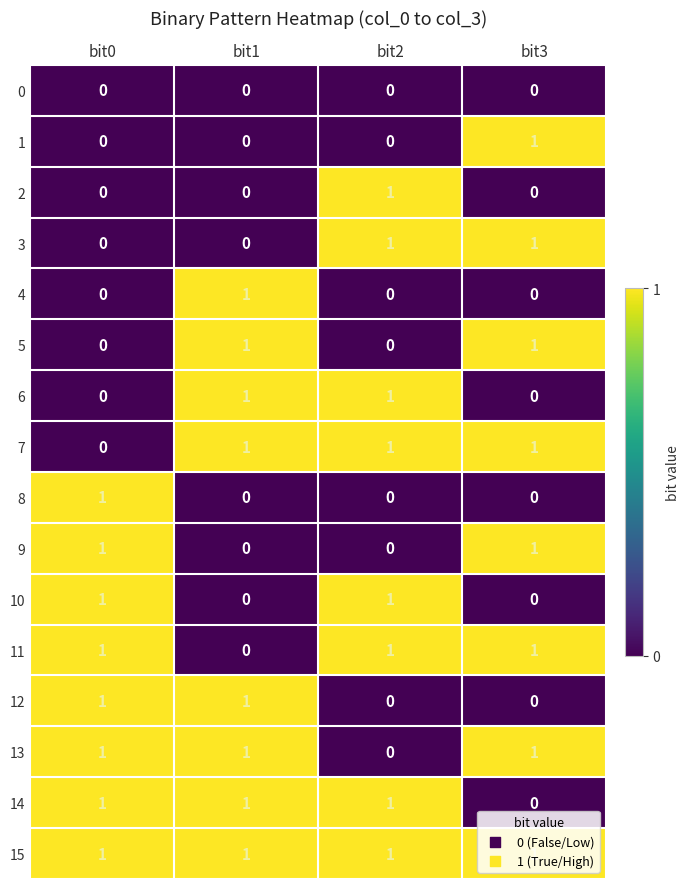

At which label is 13 closest to 0?

bit2